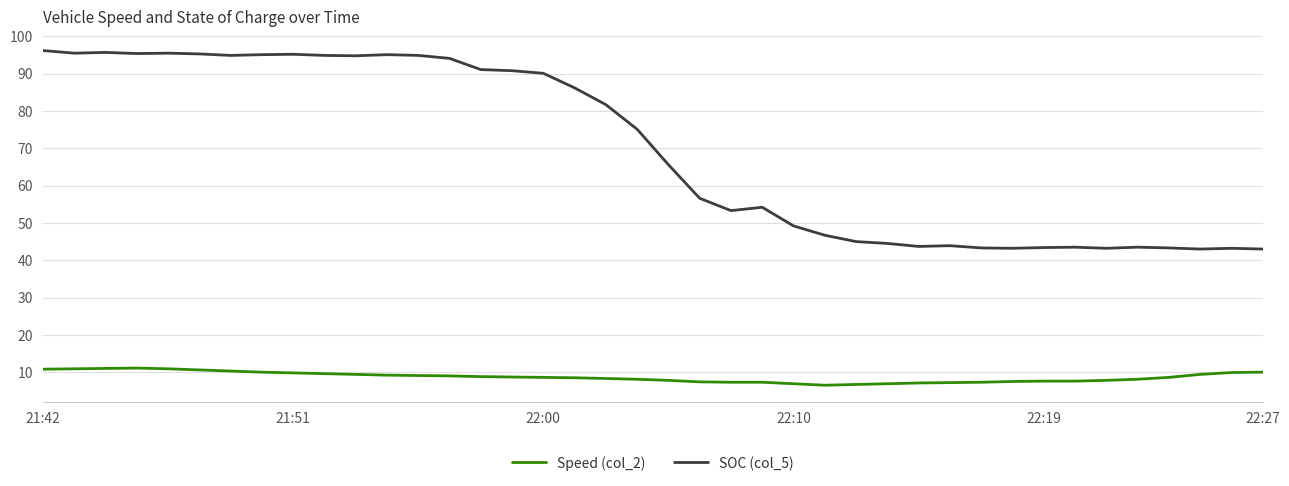

Rank the series by their average value, from lowest to highest.

Speed (col_2), SOC (col_5)